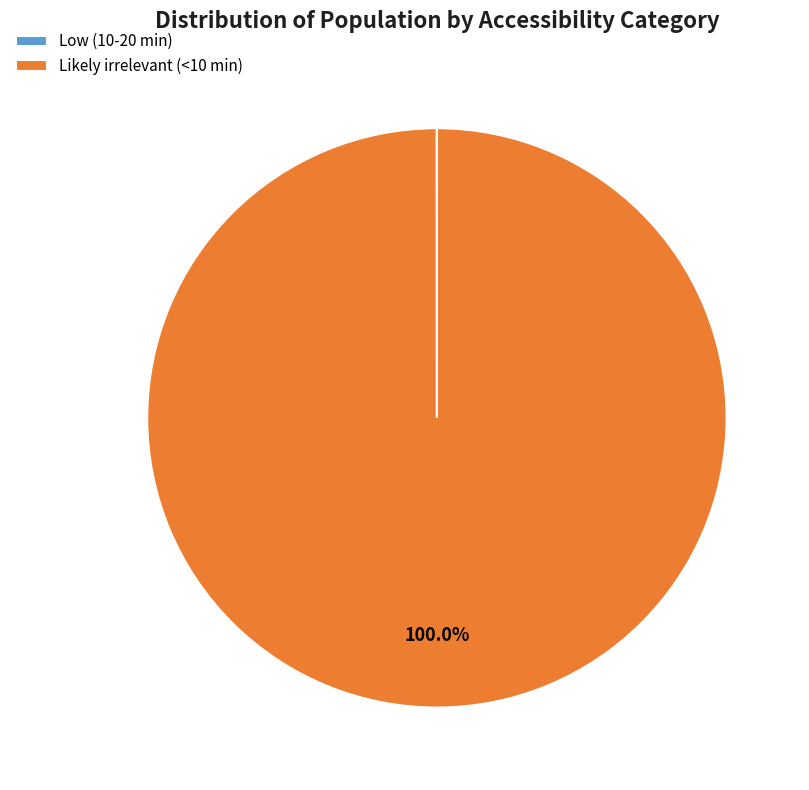

Which category has the biggest portion of the pie?

Likely irrelevant (<10 min)